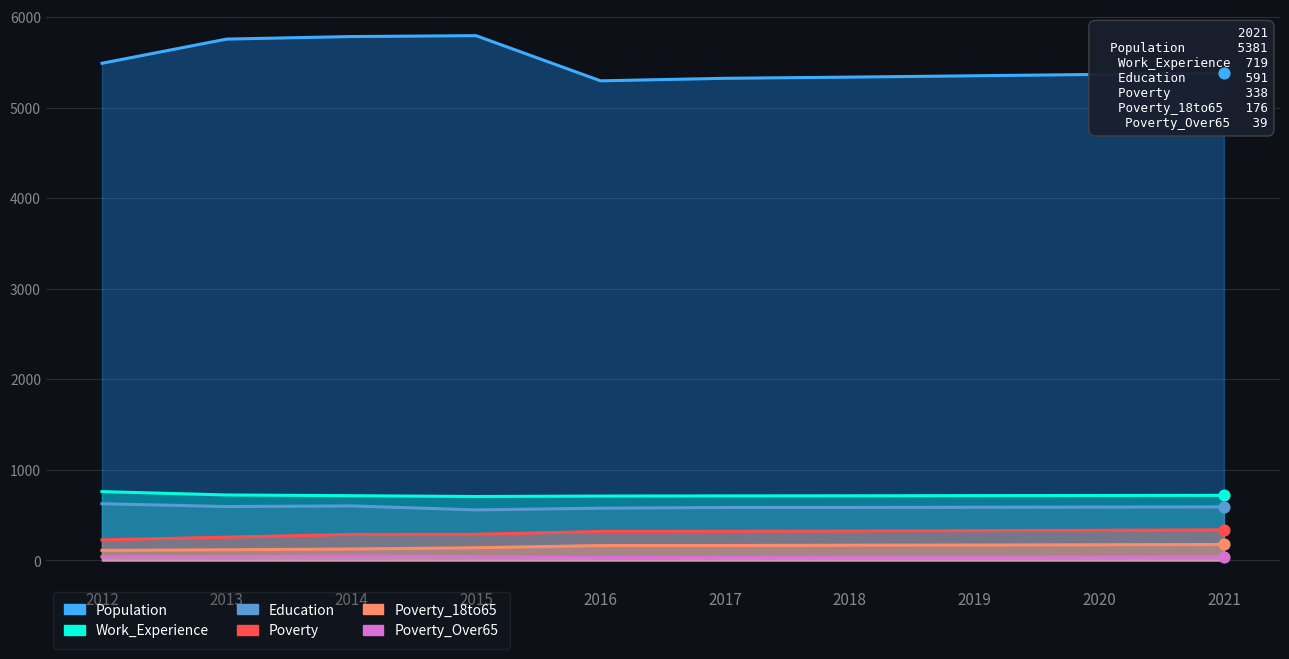

What are all the series names shown in the legend?

Population, Work_Experience, Education, Poverty, Poverty_18to65, Poverty_Over65